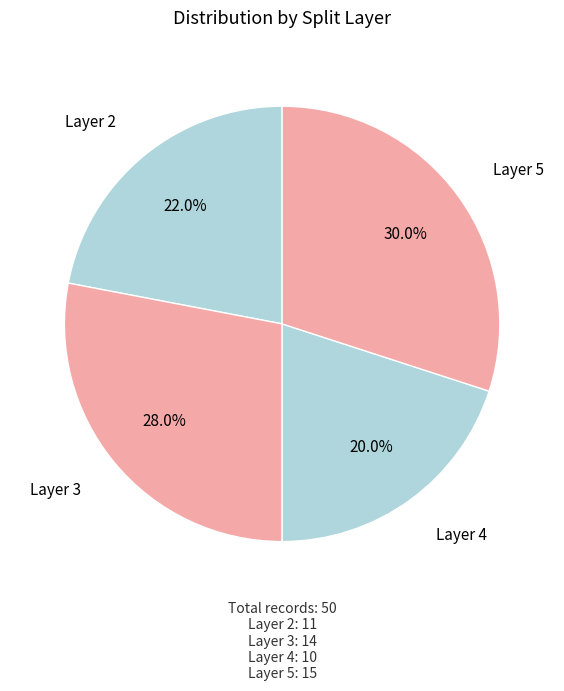

Count the number of slices in the pie.

4